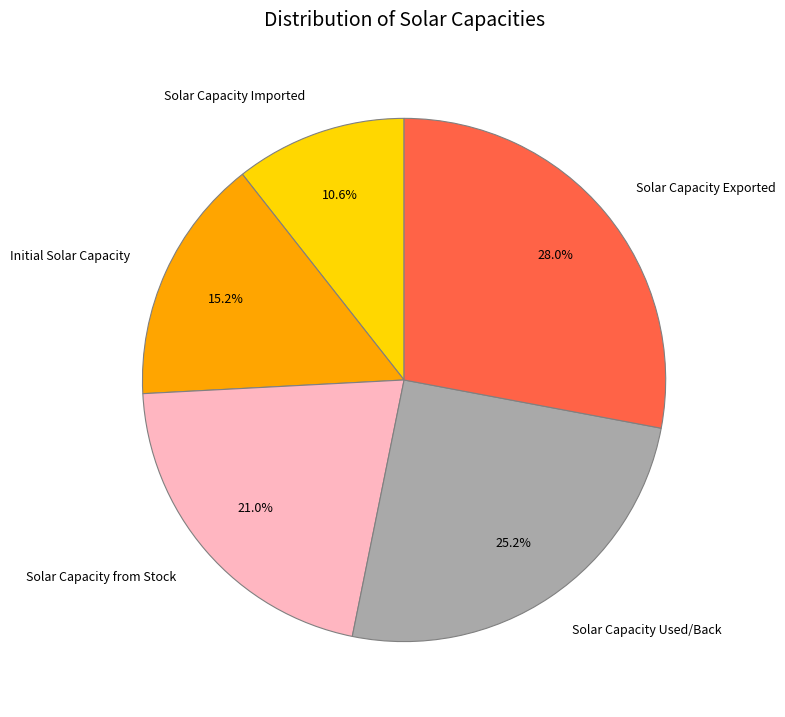

Does any single category account for the majority?

No